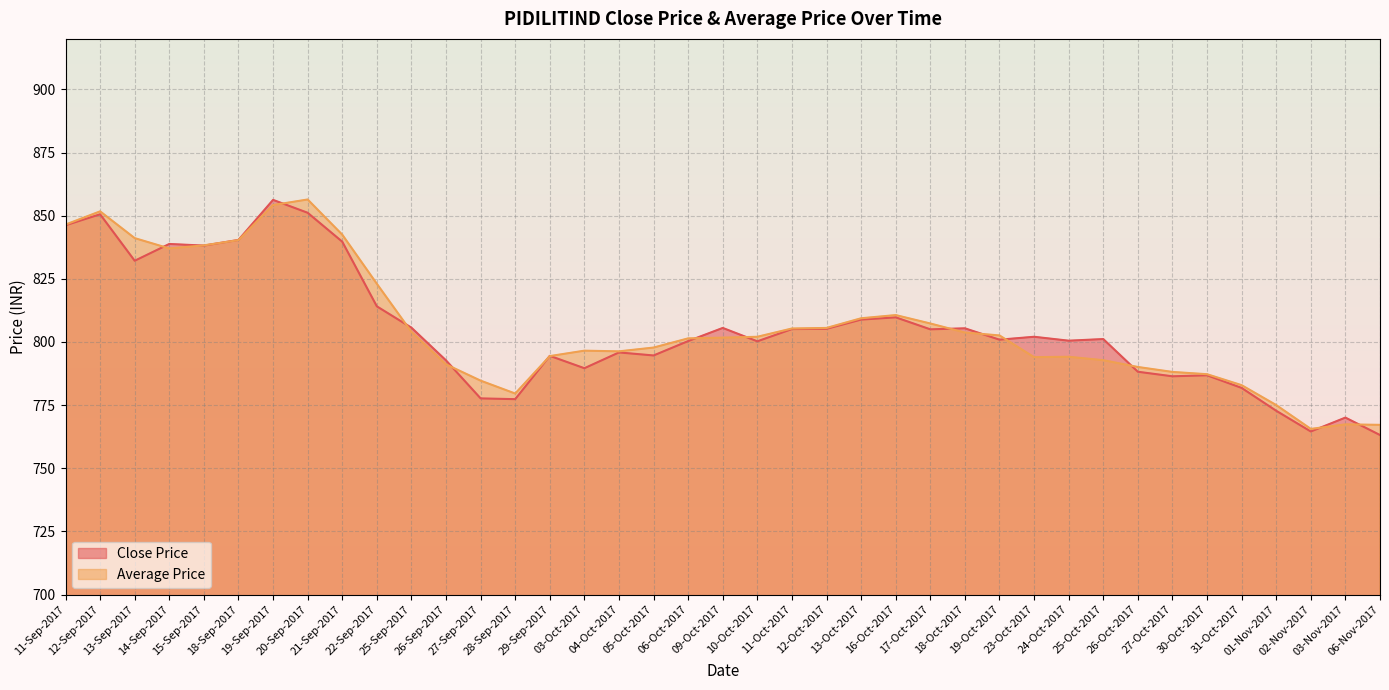

In Average Price, how many points are higher than both neighbors (excluding endpoints)?

6